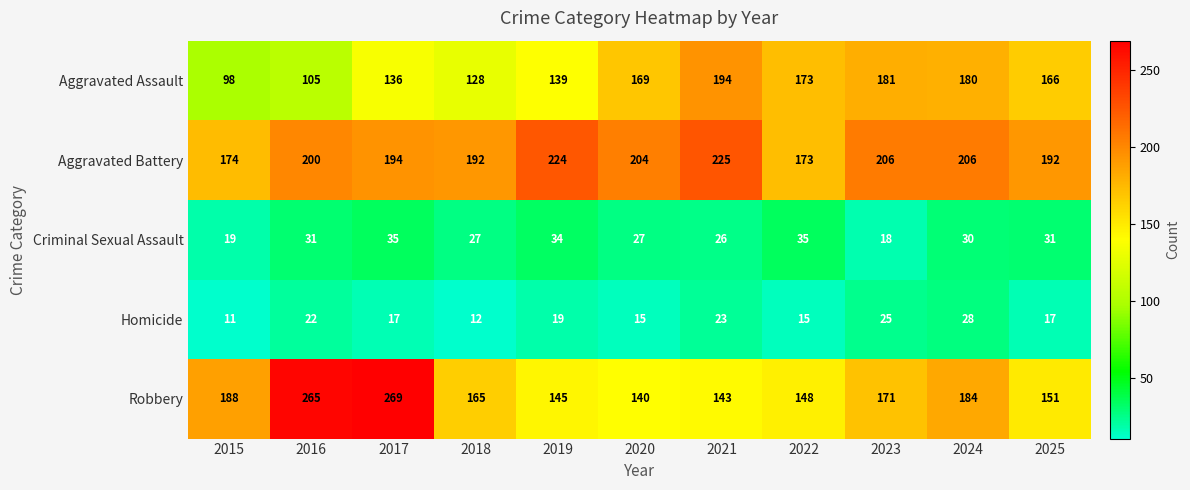

What is the total value across all series at 2022?

544